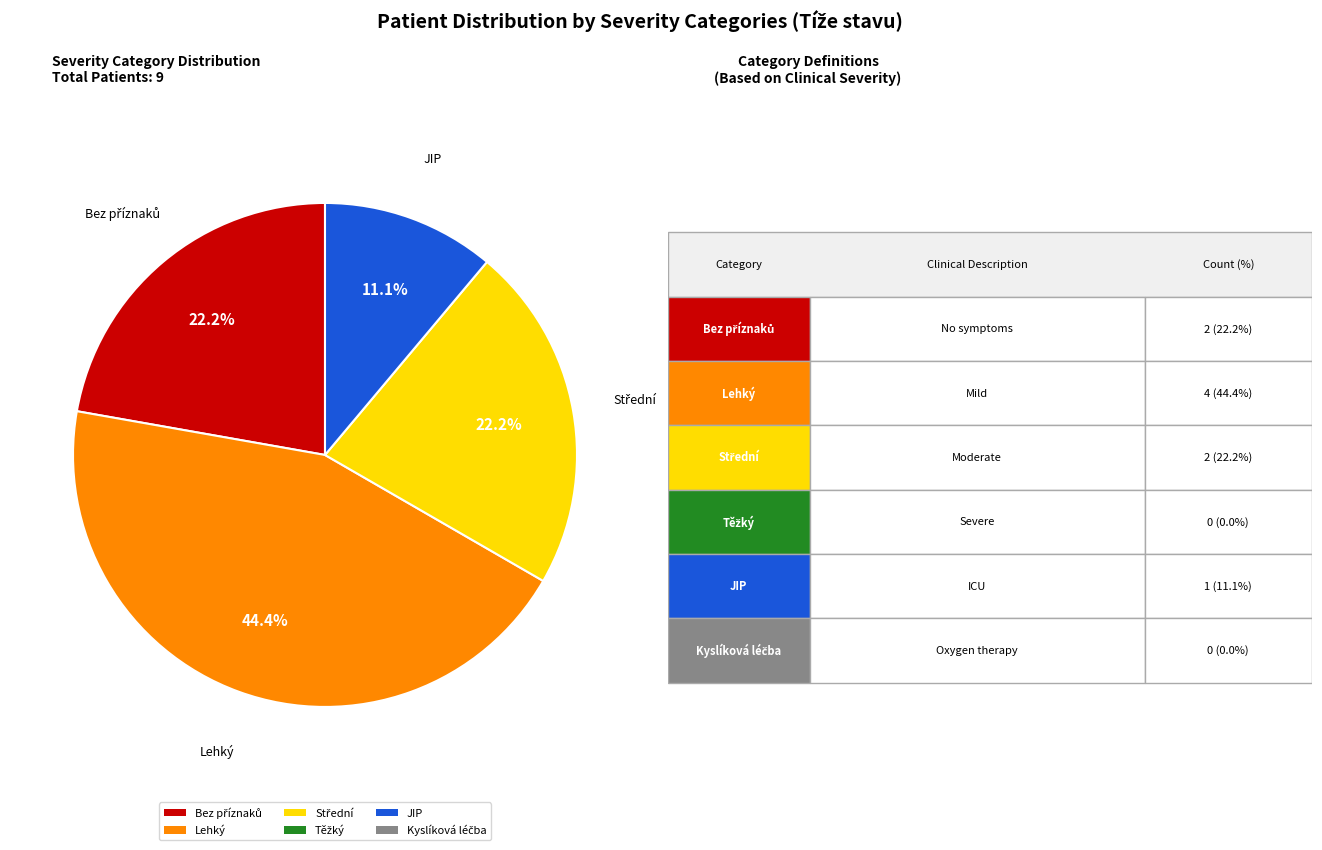

Does any single category account for the majority?

No